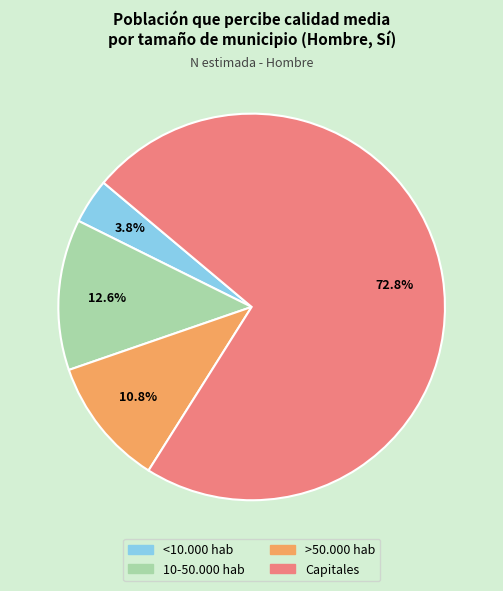

To the nearest percent, what percentage of the pie is >50.000 hab?

11%